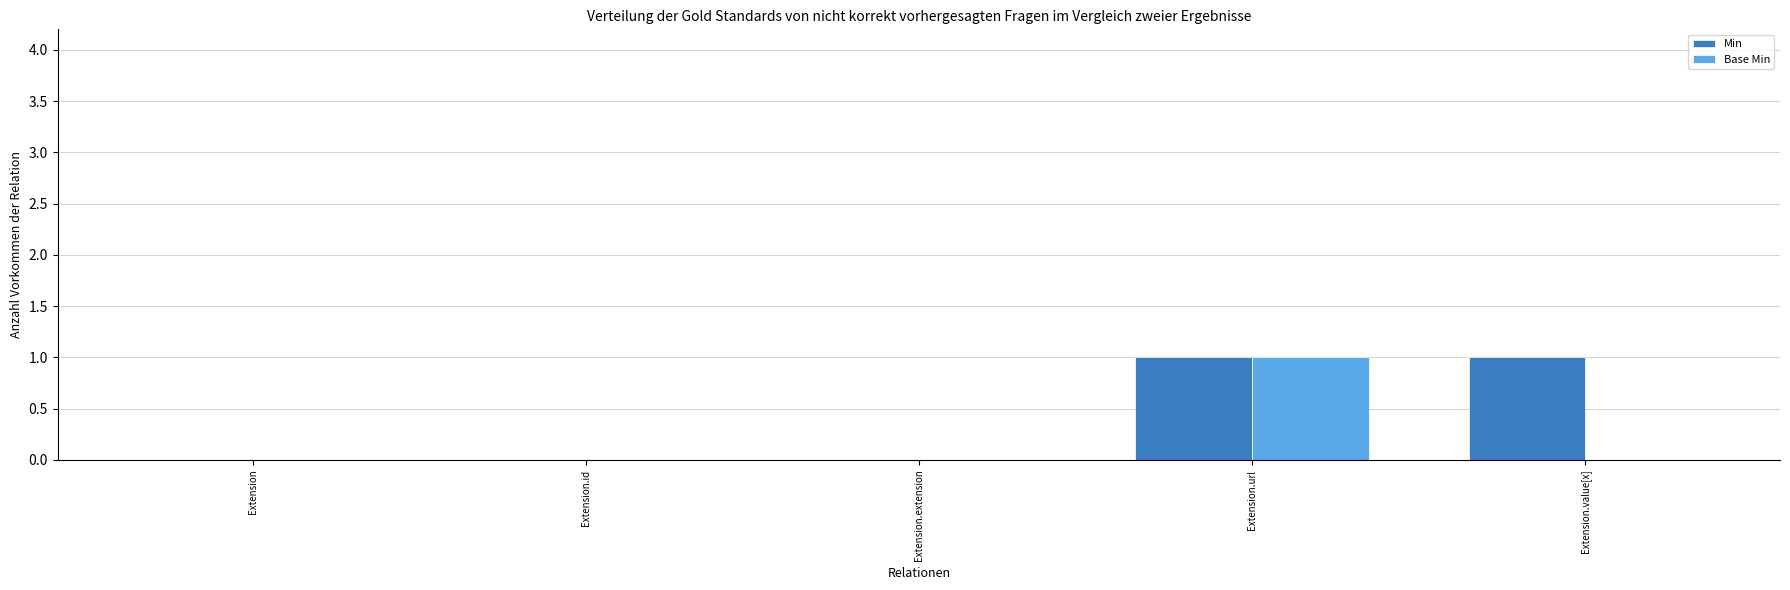

How many groups of bars are there?

5